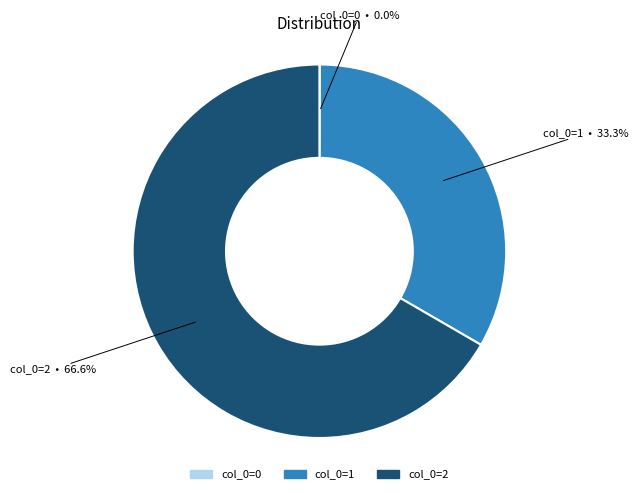

Does any single category account for the majority?

Yes